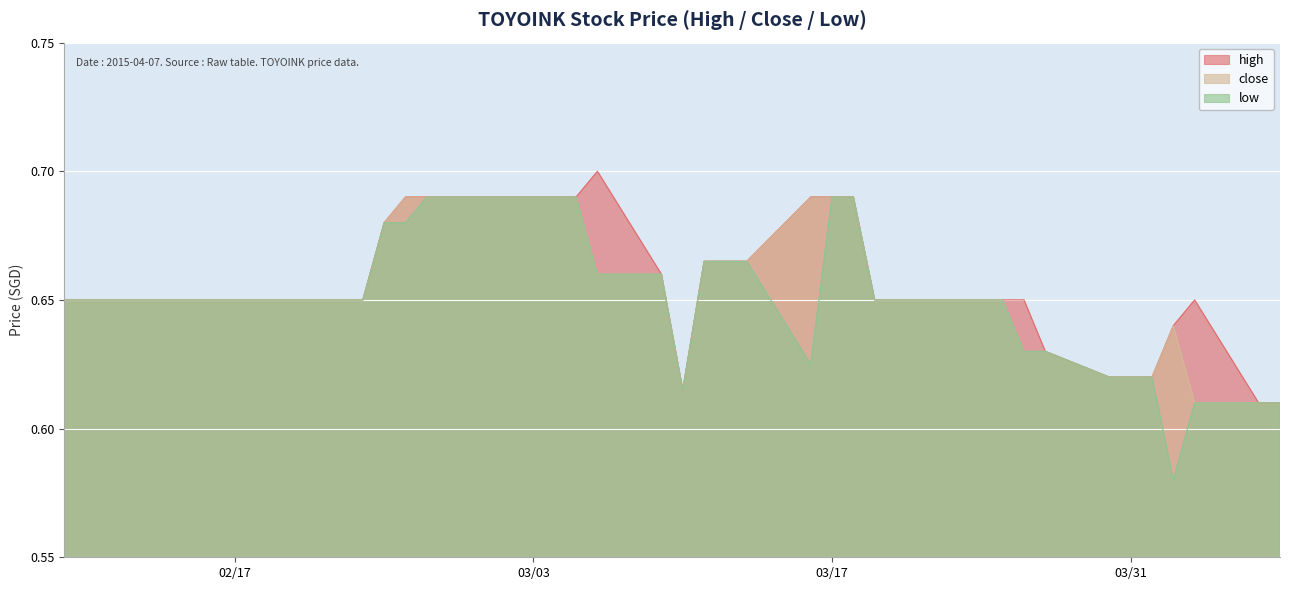

How many close values are between 0 and 1?

40